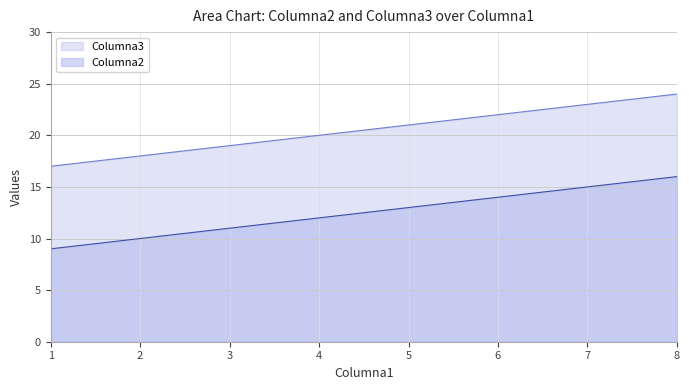

What is the approximate value of Columna3 at 3?

19